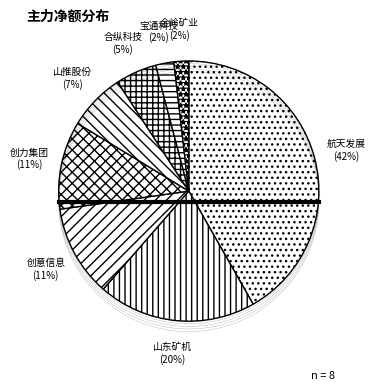

What is the change in value from 航天发展 to 创意信息?

-14737484